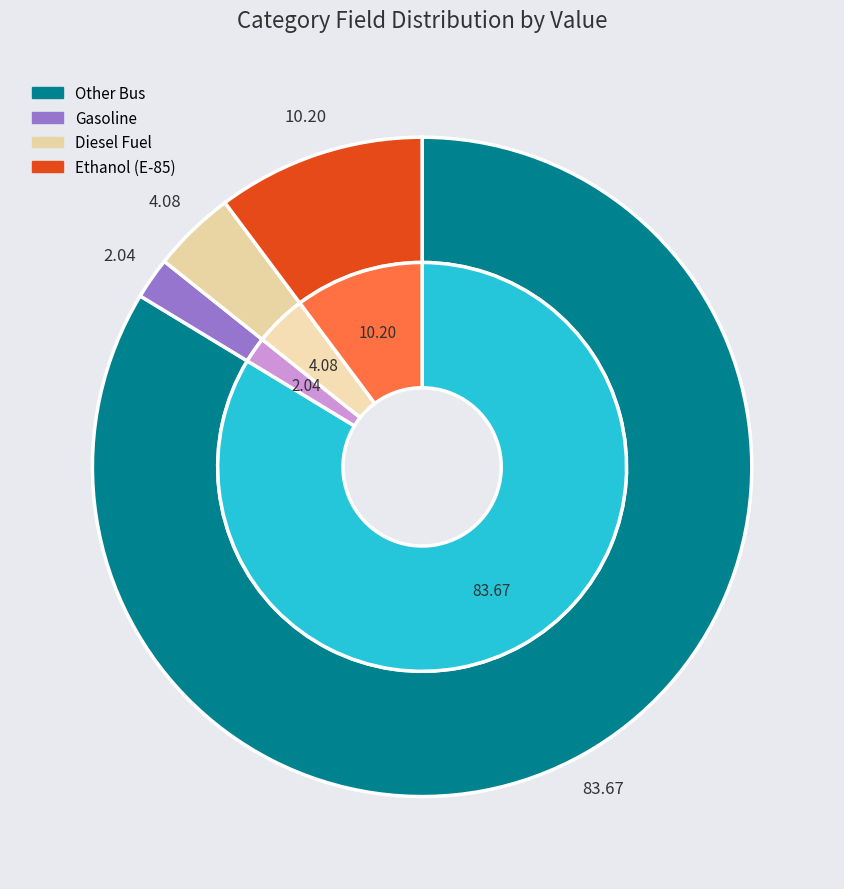

Count the number of slices in the pie.

4